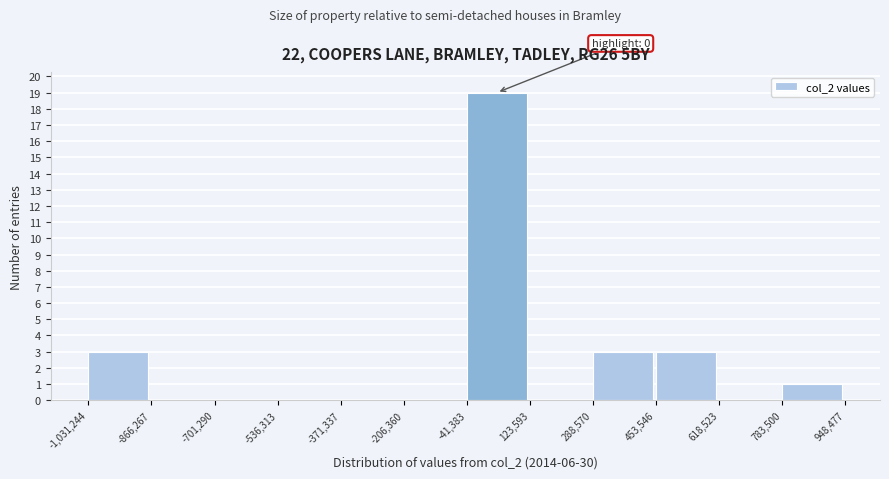

Over which range of the x-axis is the bar tallest?

-41,383 to 123,593